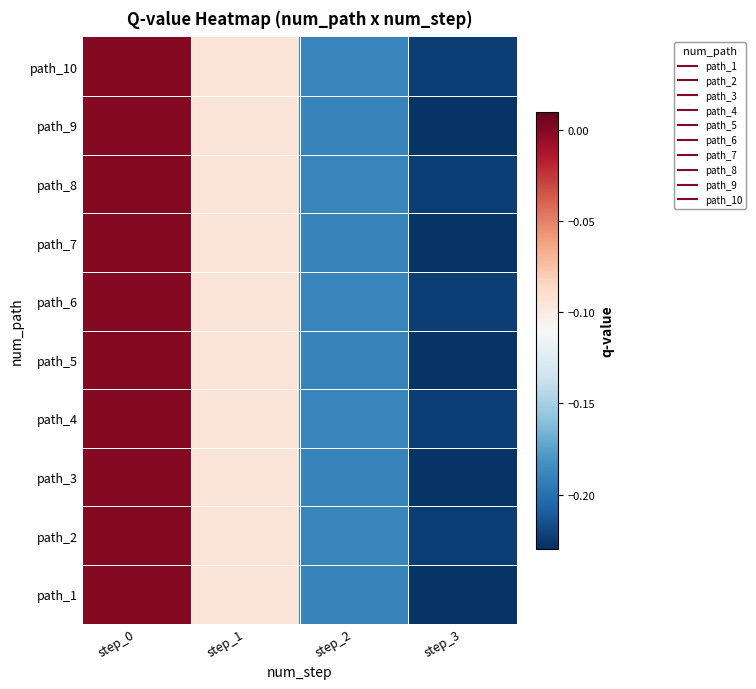

Which has a higher value, step_1 or step_3?

step_1